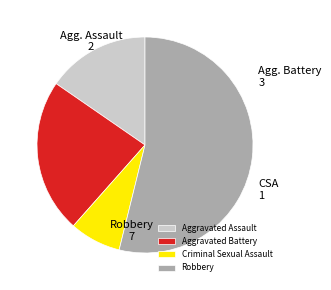

Is it true that Robbery is 54% of the pie?

True